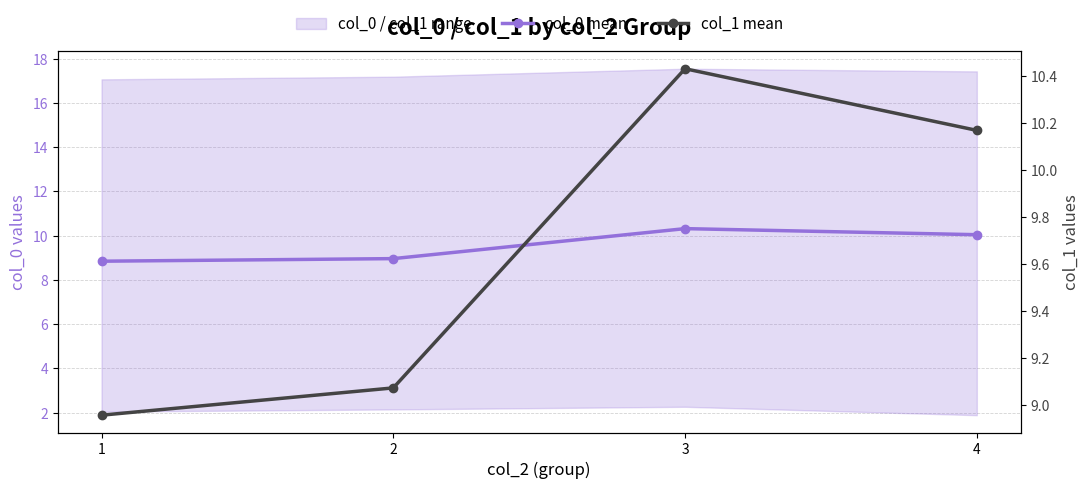

Which series has the largest range (max minus min)?

col_0 mean